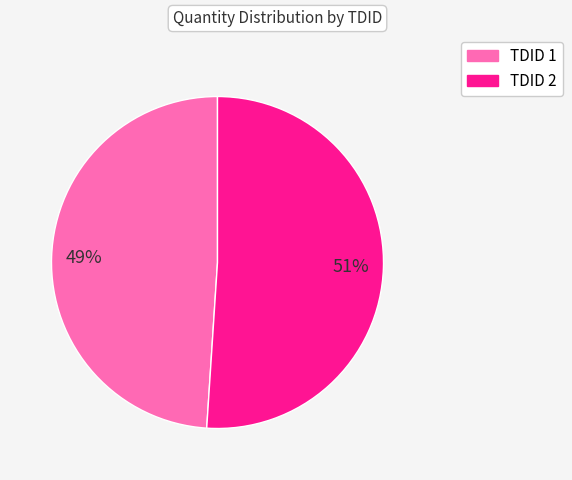

How many segments does this pie chart have?

2